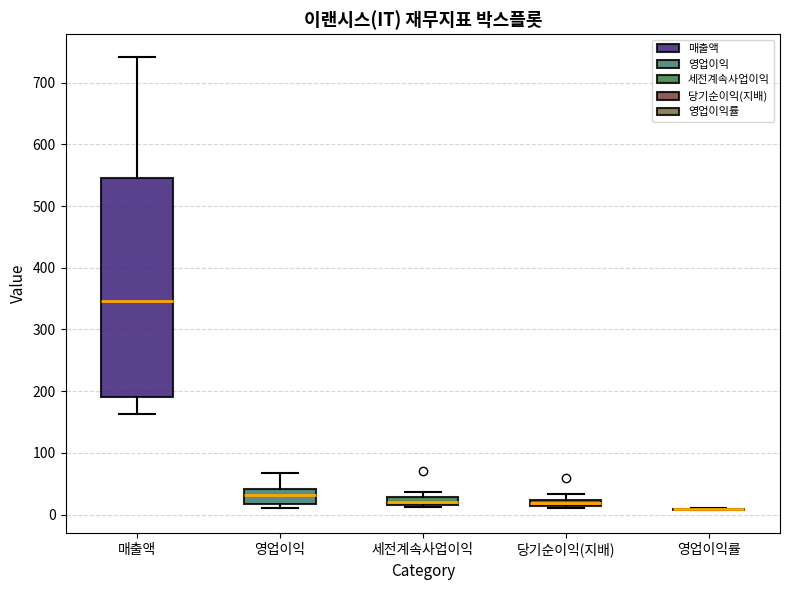

Comparing the boxes themselves (not the whiskers), which one is the tallest?

매출액